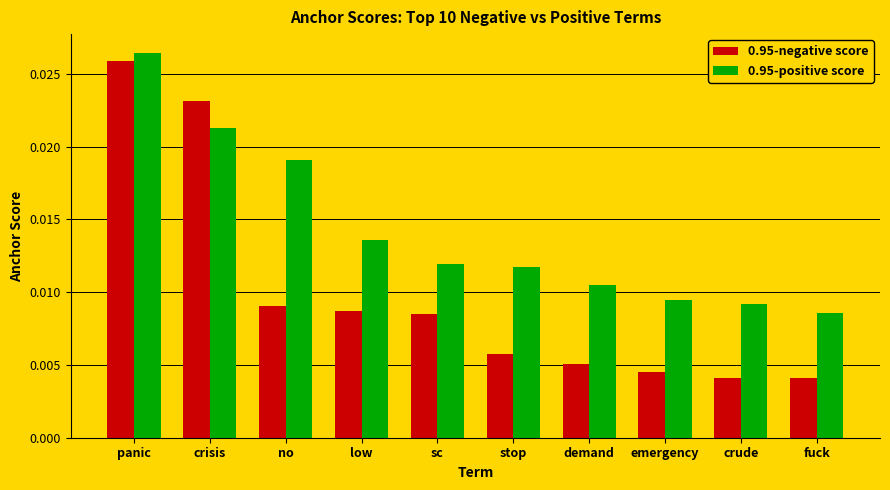

Rank the series by their maximum value, from highest to lowest.

0.95-positive score, 0.95-negative score